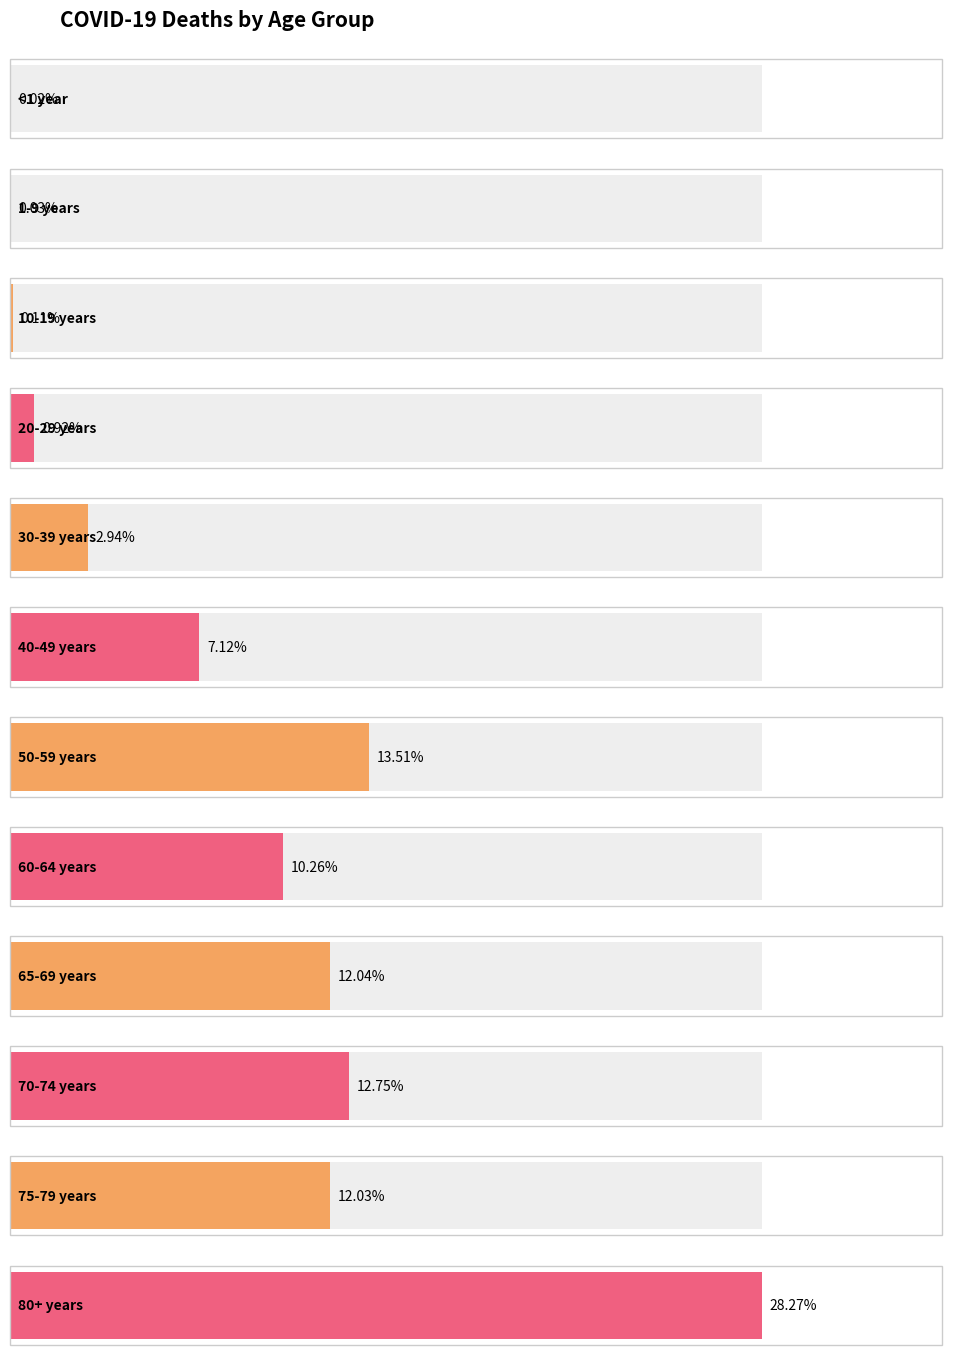

Which category has the highest value across all series?

80+ years